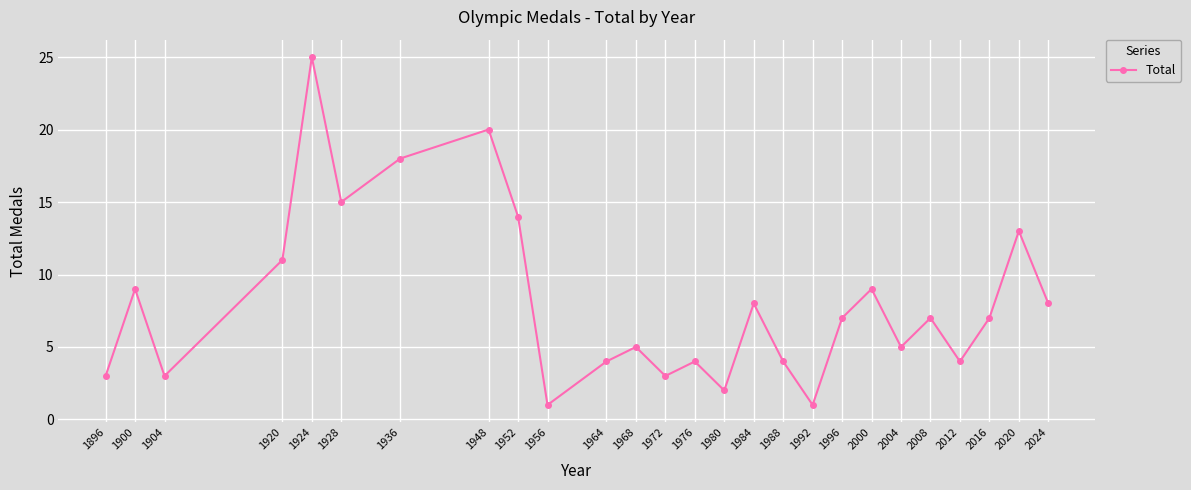

How many categories are shown in the chart?

26